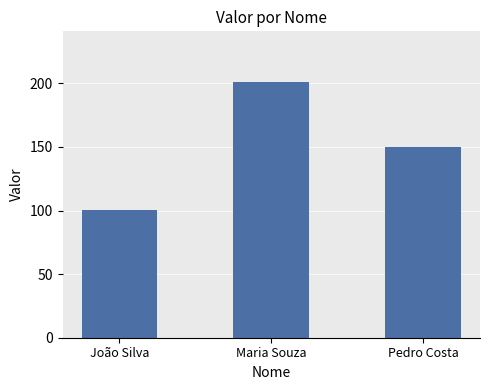

Is it true that the value at Pedro Costa is 259.3?

False